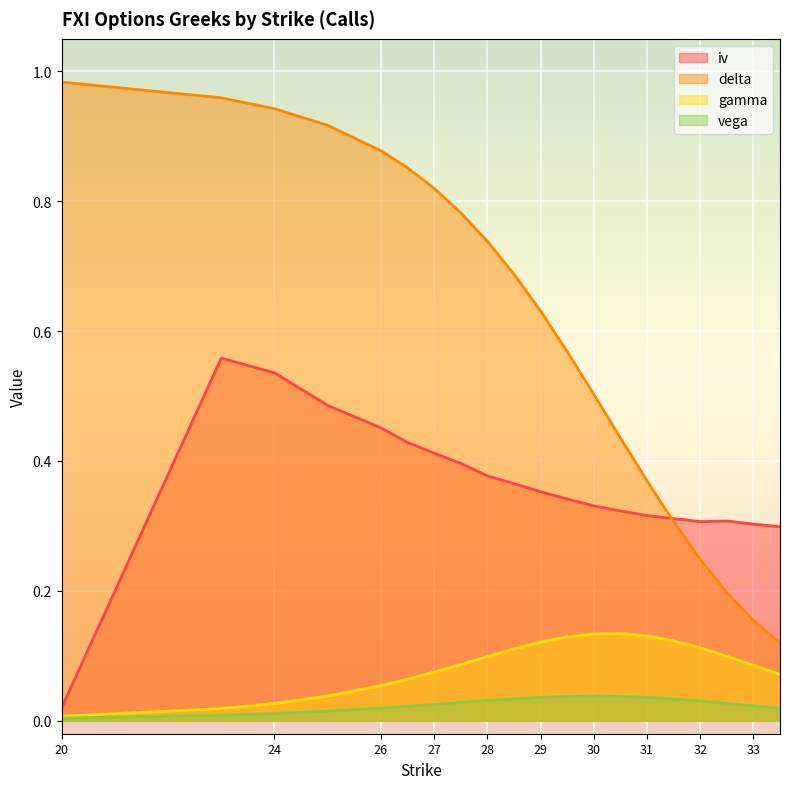

Which series changed the most between 20 and 25?

iv